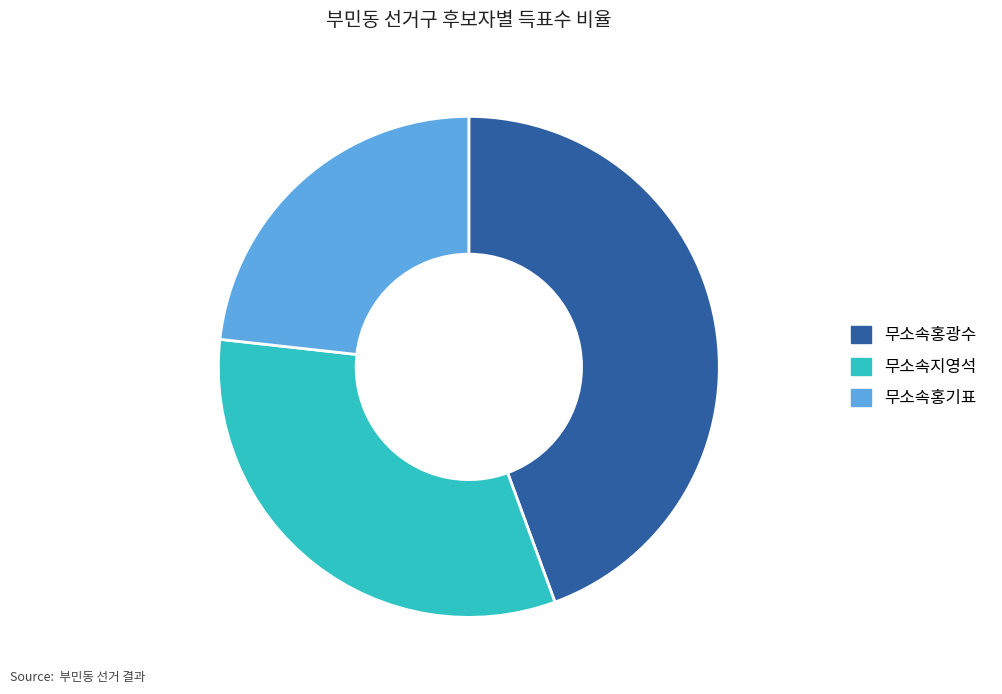

Is it true that 무소속홍기표 is 23% of the pie?

True